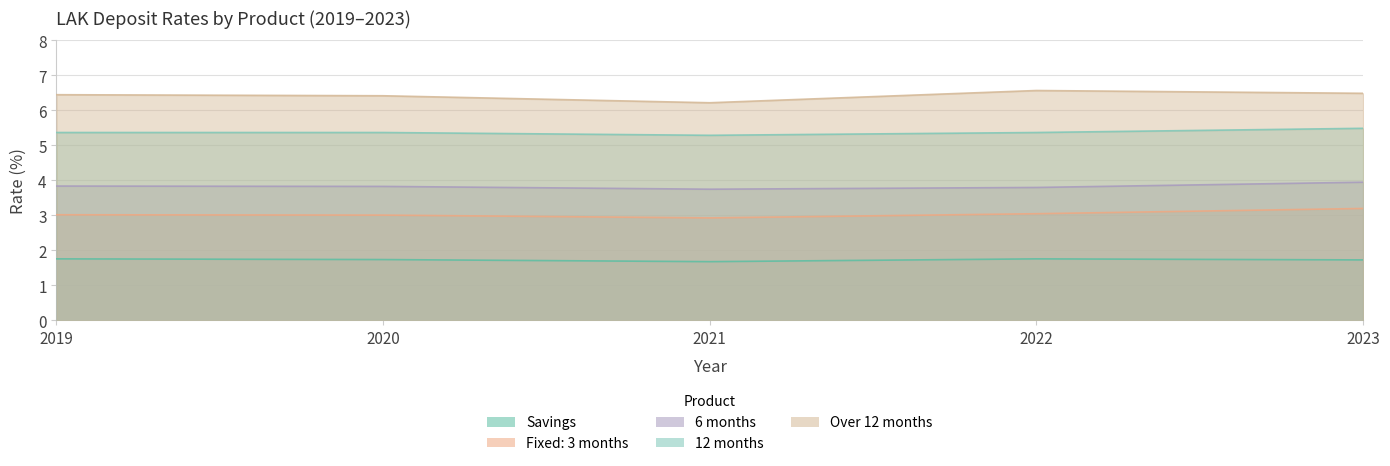

What is the difference between the maximum and minimum values in the 12 months series?

0.2